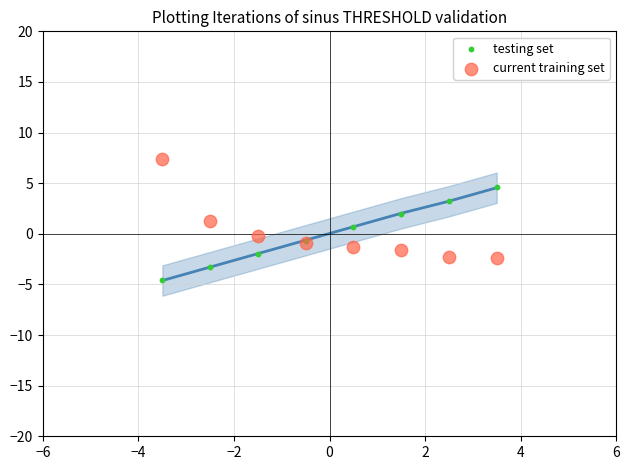

What are all the series names shown in the legend?

testing set, current training set